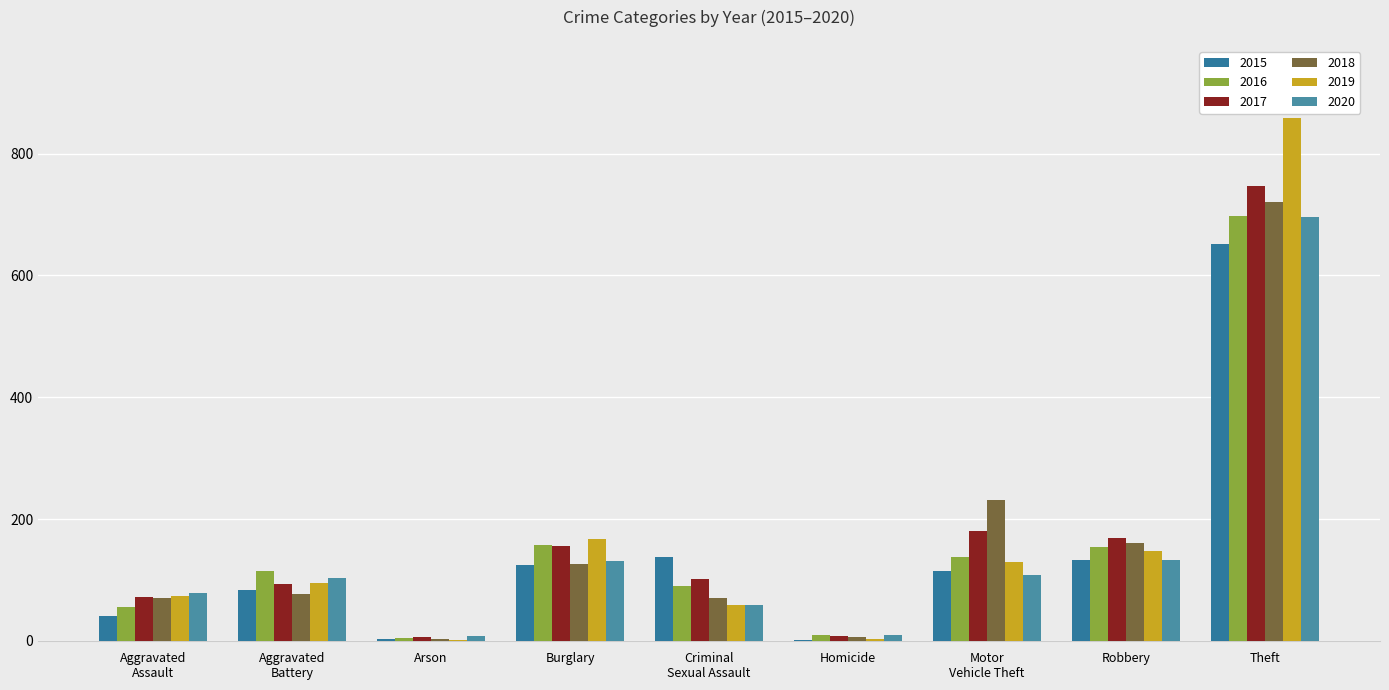

What is the difference between the maximum and second lowest values in the 2017 series?

738